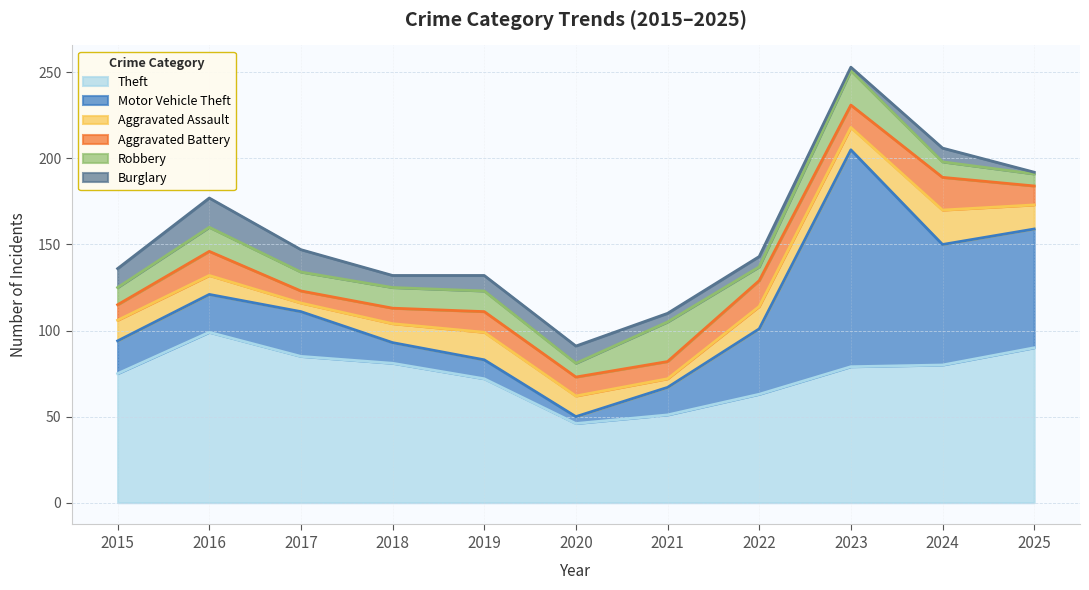

After their last crossing, which series has the higher values: Burglary or Motor Vehicle Theft?

Motor Vehicle Theft